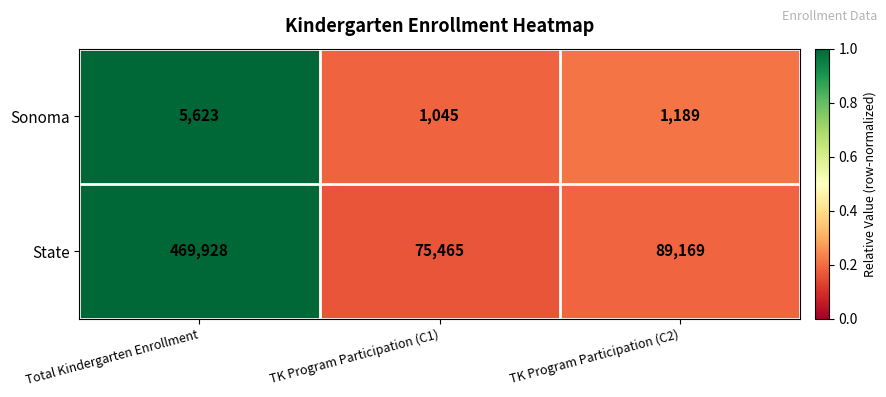

Count the number of data series in this chart.

2